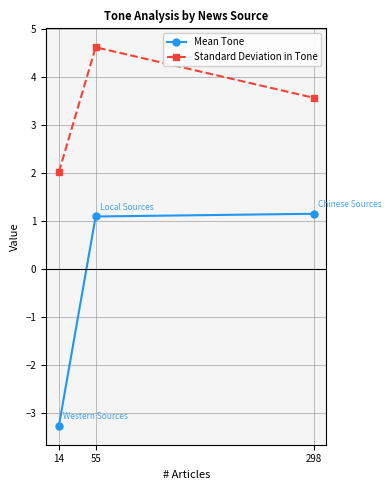

What is the average value of the Standard Deviation in Tone series?

3.4